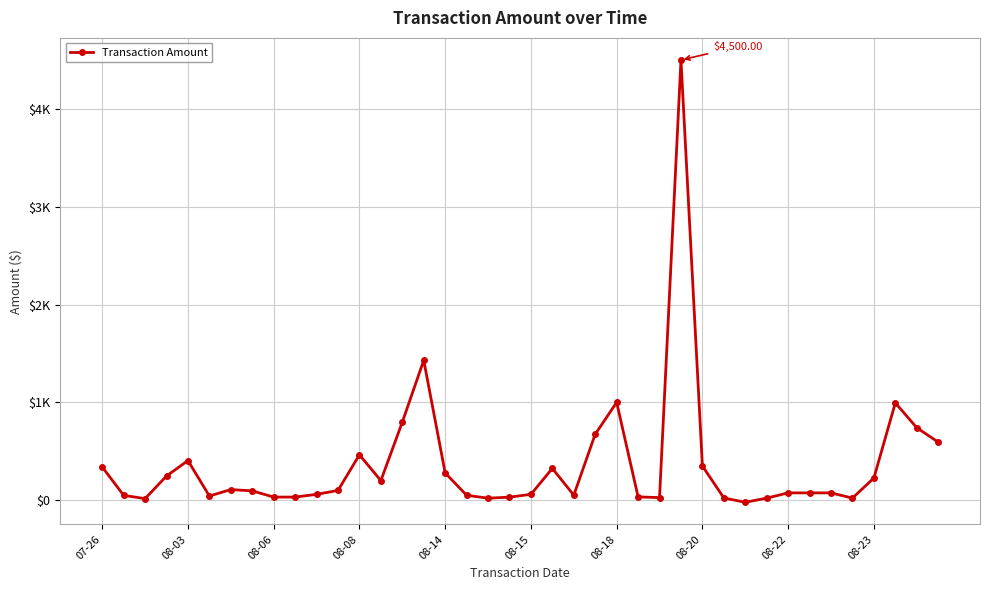

List the labels in order of value, smallest first.

30, 08-06, 18, 31, 35, 29, 26, 19, 08-23, 08-22, 25, 08-15, 08-03, 17, 22, 10, 20, 32, 33, 34, 08-20, 11, 08-18, 13, 36, 08-08, 16, 21, 07-26, 28, 08-14, 12, 39, 23, 38, 14, 37, 24, 15, 27